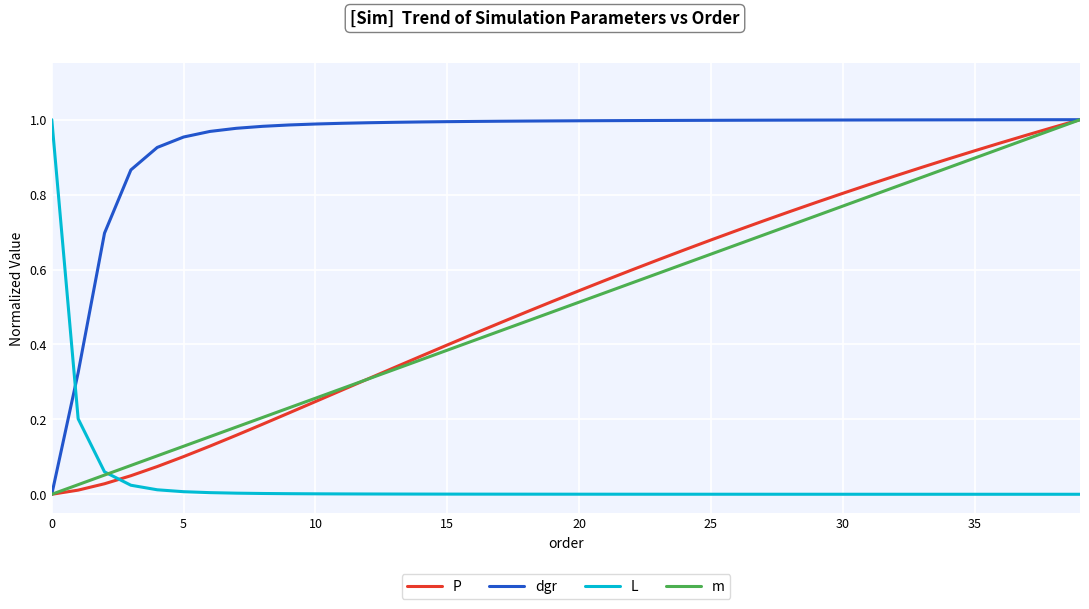

How many times do L and P cross each other?

1